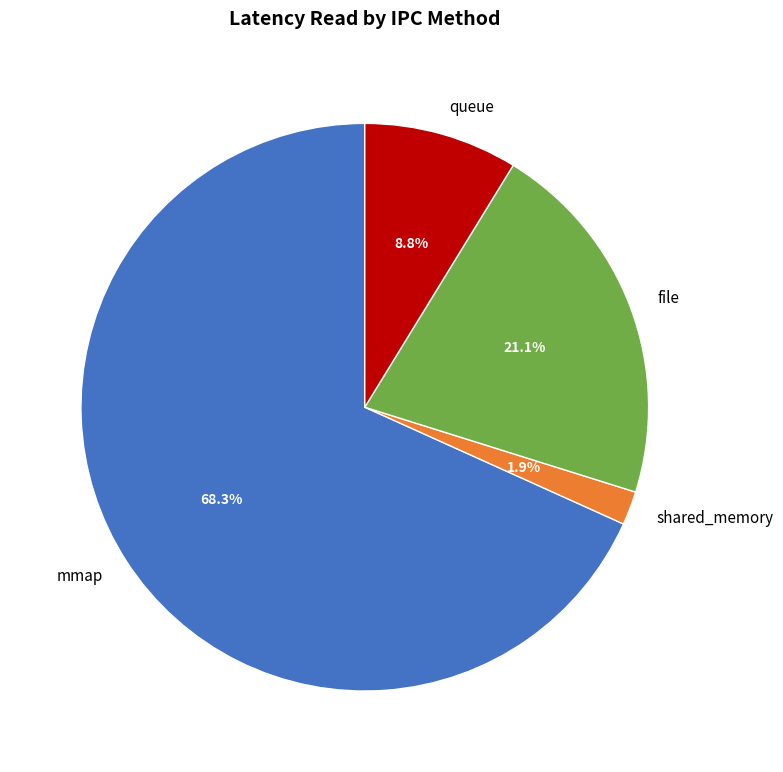

Is shared_memory the majority of the pie?

No